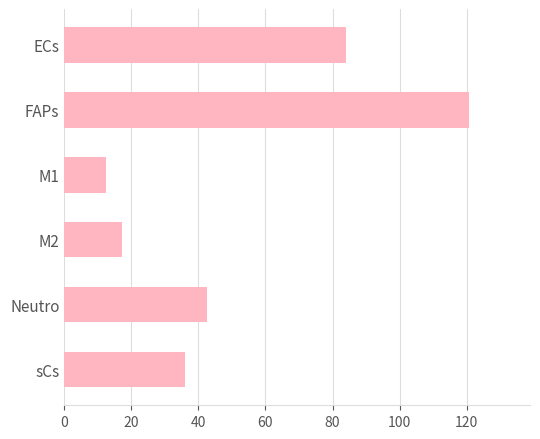

True or false: the data shows 128.9 at ECs.

False